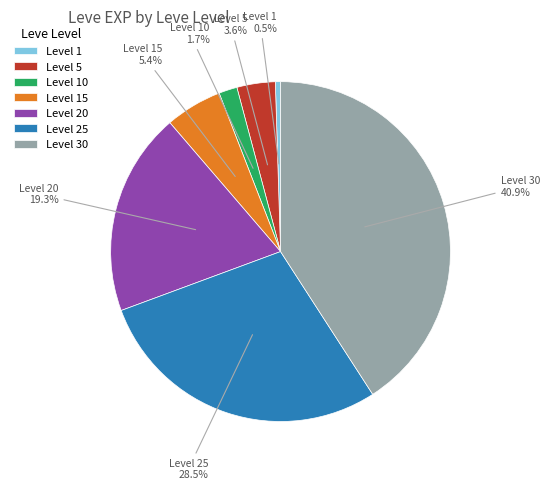

Which has a higher value, Level 15 or Level 30?

Level 30